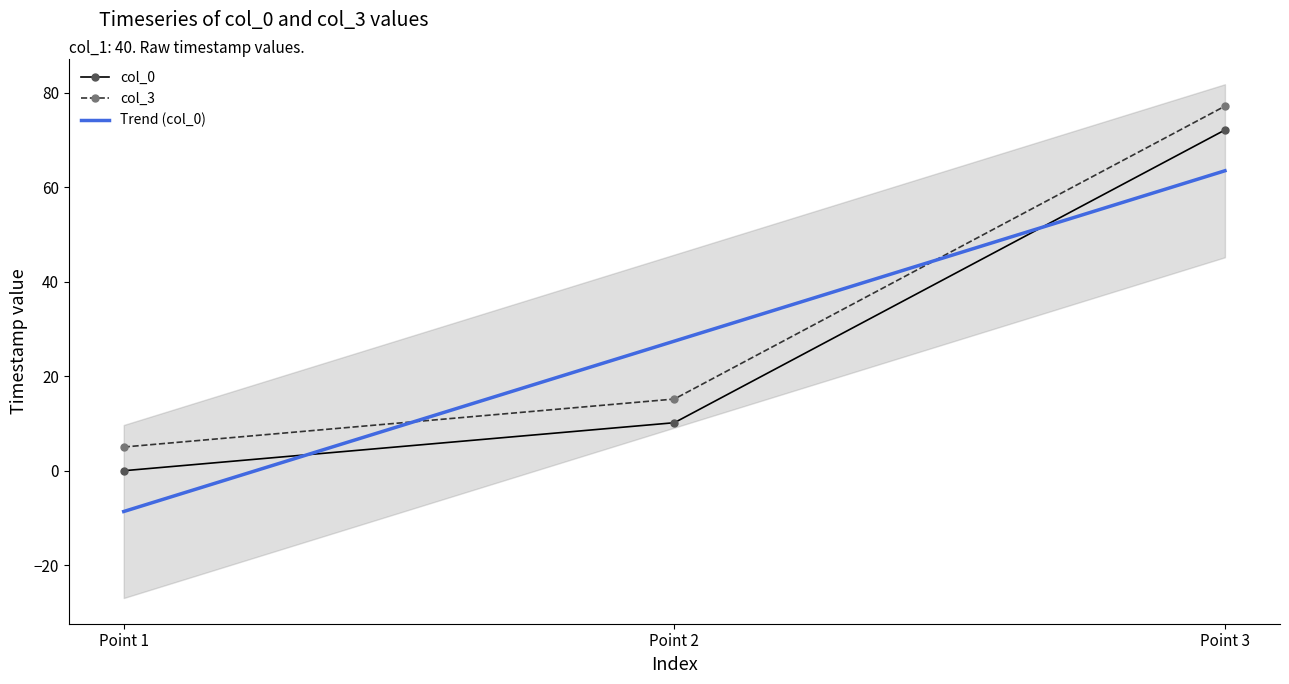

What is the value of the col_3 point at the 1st from the left?

5.0